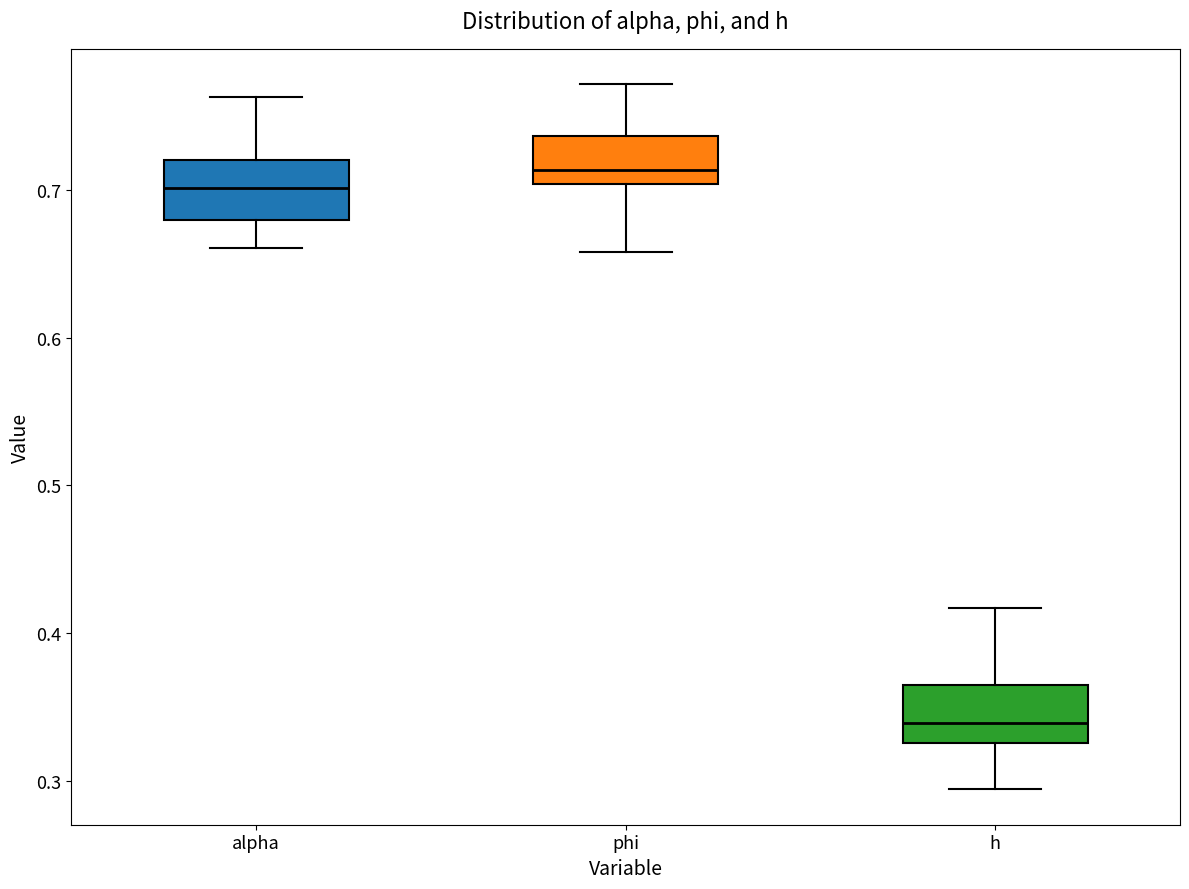

Reading left to right, read every box against the y-axis: the position of its median line, the range the box covers, and the ends of its whiskers. The values are not printed on the chart, so give them approximately, as read against the axis.

alpha: median 0.70, box 0.68 to 0.72, whiskers 0.66 to 0.76
phi: median 0.71, box 0.70 to 0.74, whiskers 0.66 to 0.77
h: median 0.34, box 0.33 to 0.36, whiskers 0.29 to 0.42